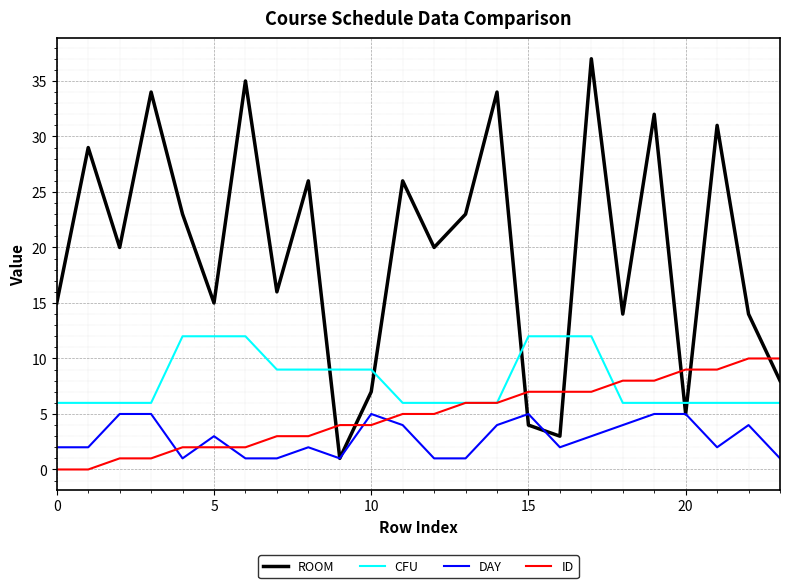

What are all the series names shown in the legend?

ROOM, CFU, DAY, ID